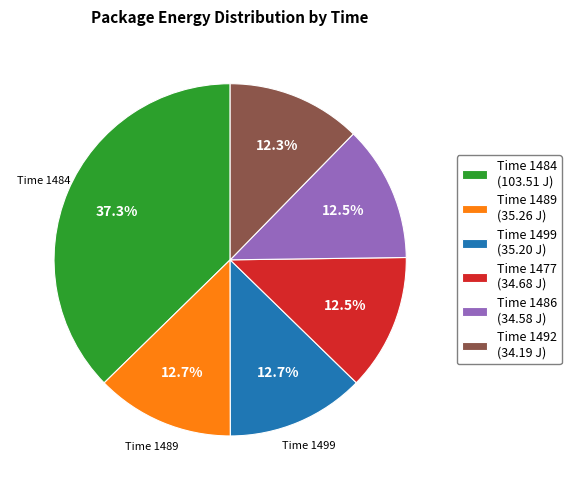

Between Time 1484 (103.51 J) and Time 1492 (34.19 J), which is larger?

Time 1484 (103.51 J)